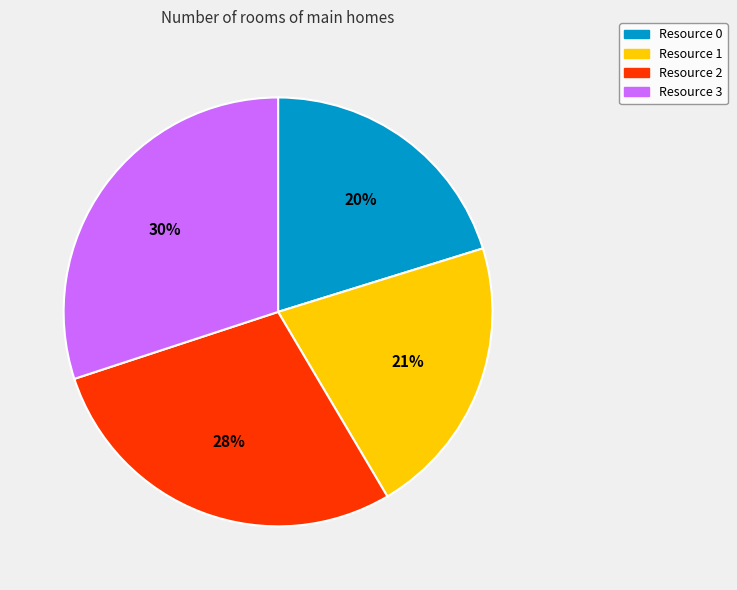

Which category has the smallest portion of the pie?

Resource 0